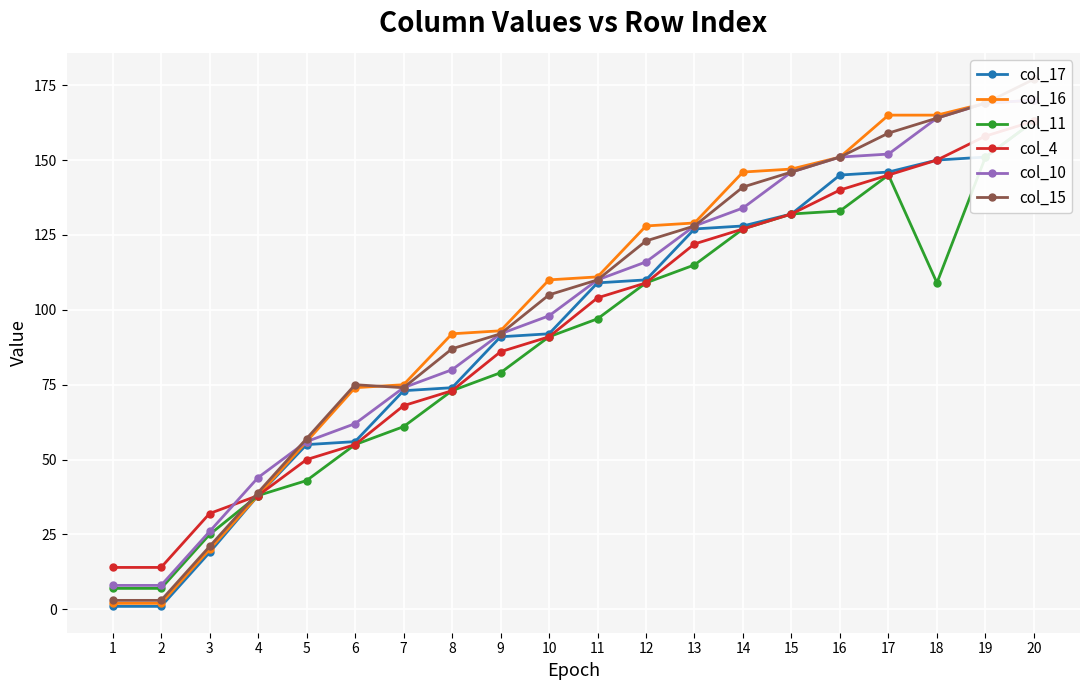

The col_10 series shows 33 at 14. True or false?

False